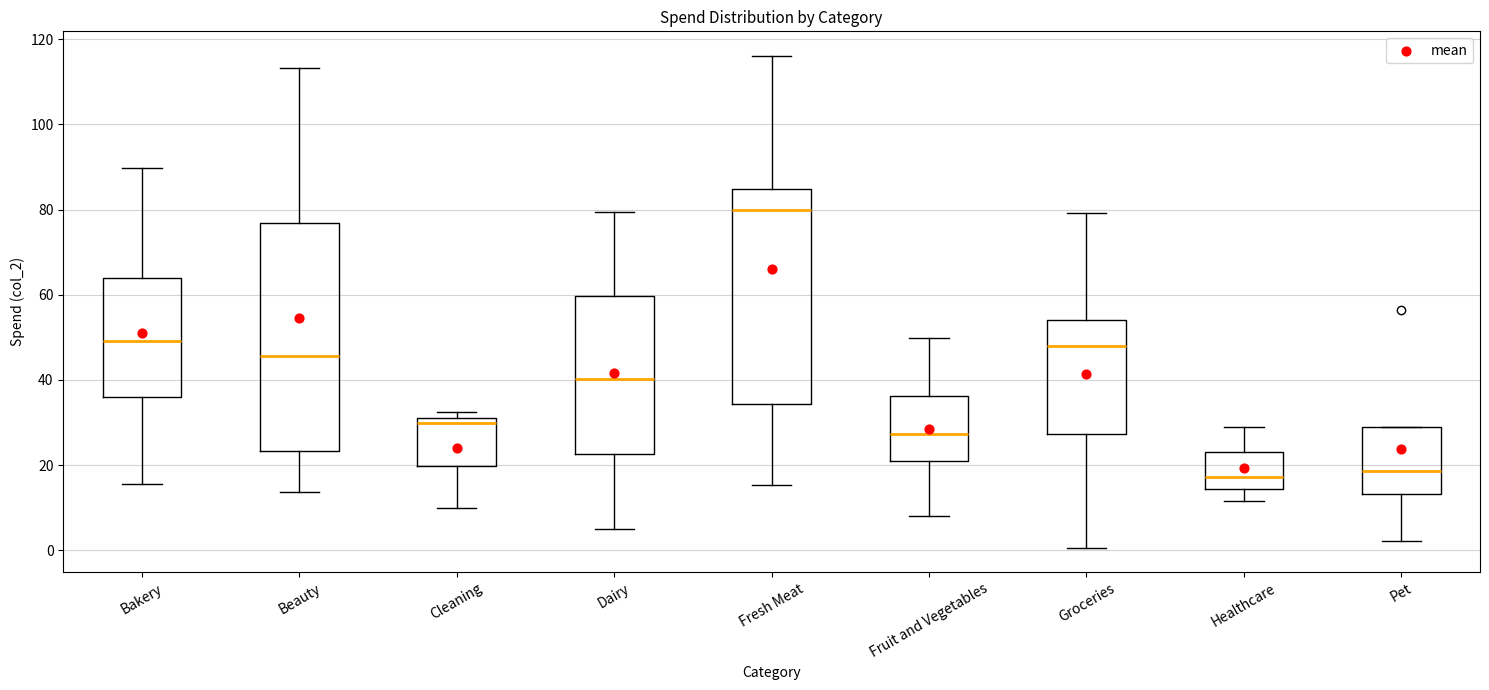

Reading left to right, read every box against the y-axis: the position of its median line, the range the box covers, and the ends of its whiskers. The values are not printed on the chart, so give them approximately, as read against the axis.

Bakery: median 50, box 36 to 64, whiskers 16 to 90
Beauty: median 46, box 24 to 76, whiskers 14 to 114
Cleaning: median 30, box 20 to 32, whiskers 10 to 32 (just above the box's upper edge)
Dairy: median 40, box 22 to 60, whiskers 6 to 80
Fresh Meat: median 80, box 34 to 84, whiskers 16 to 116
Fruit and Vegetables: median 28, box 20 to 36, whiskers 8 to 50
Groceries: median 48, box 28 to 54, whiskers 0 to 80
Healthcare: median 18, box 14 to 24, whiskers 12 to 30
Pet: median 18, box 14 to 30, whiskers 2 to 30